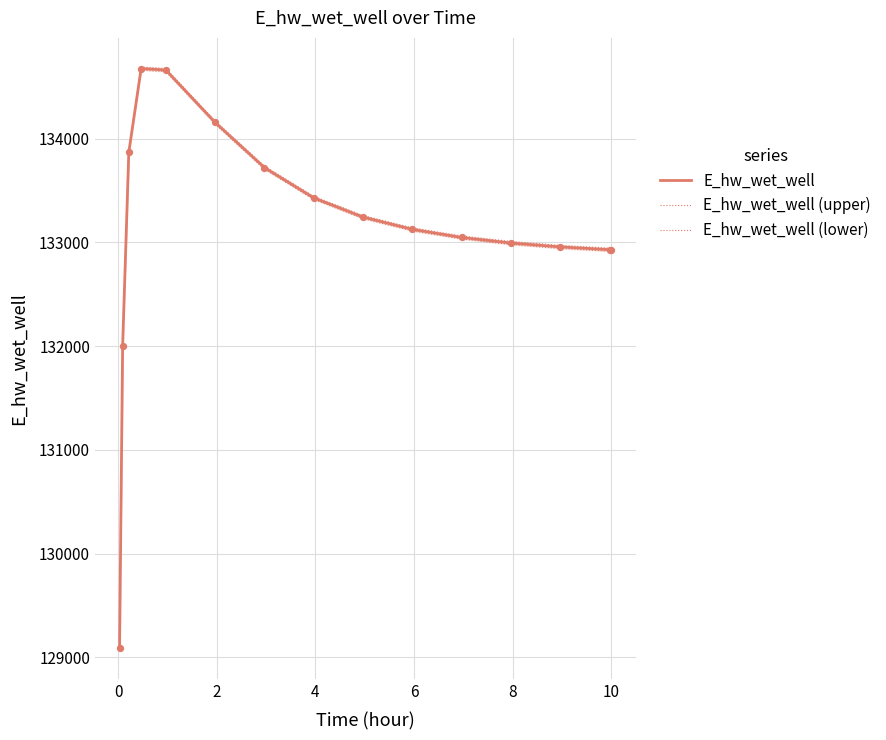

Which series contains the highest Y value?

E_hw_wet_well (upper)